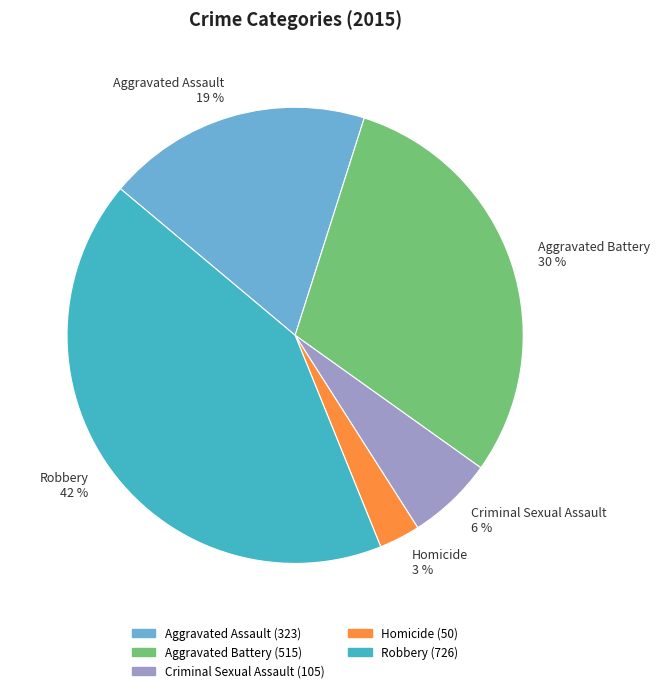

How many slices are in this pie chart?

5